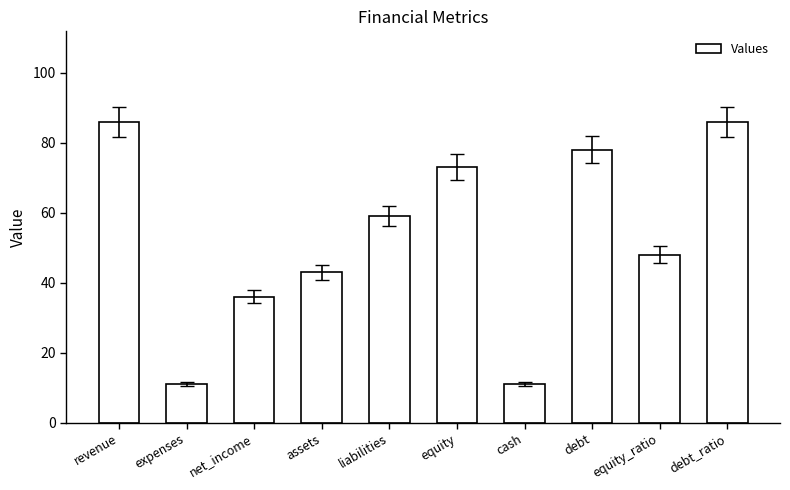

Which has a higher value, equity_ratio or debt_ratio?

debt_ratio